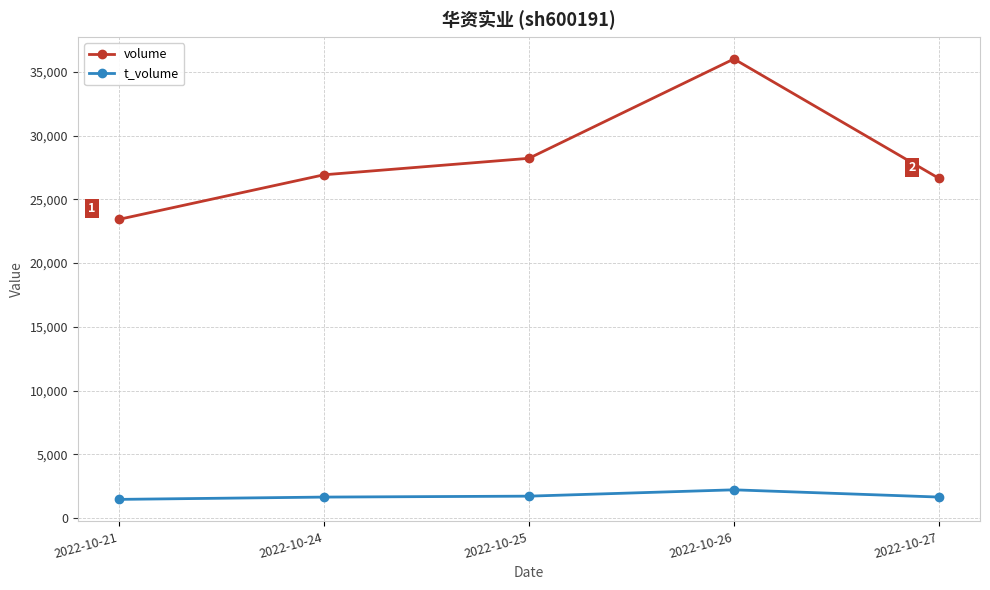

Does the chart display data point markers on the line(s)?

Yes